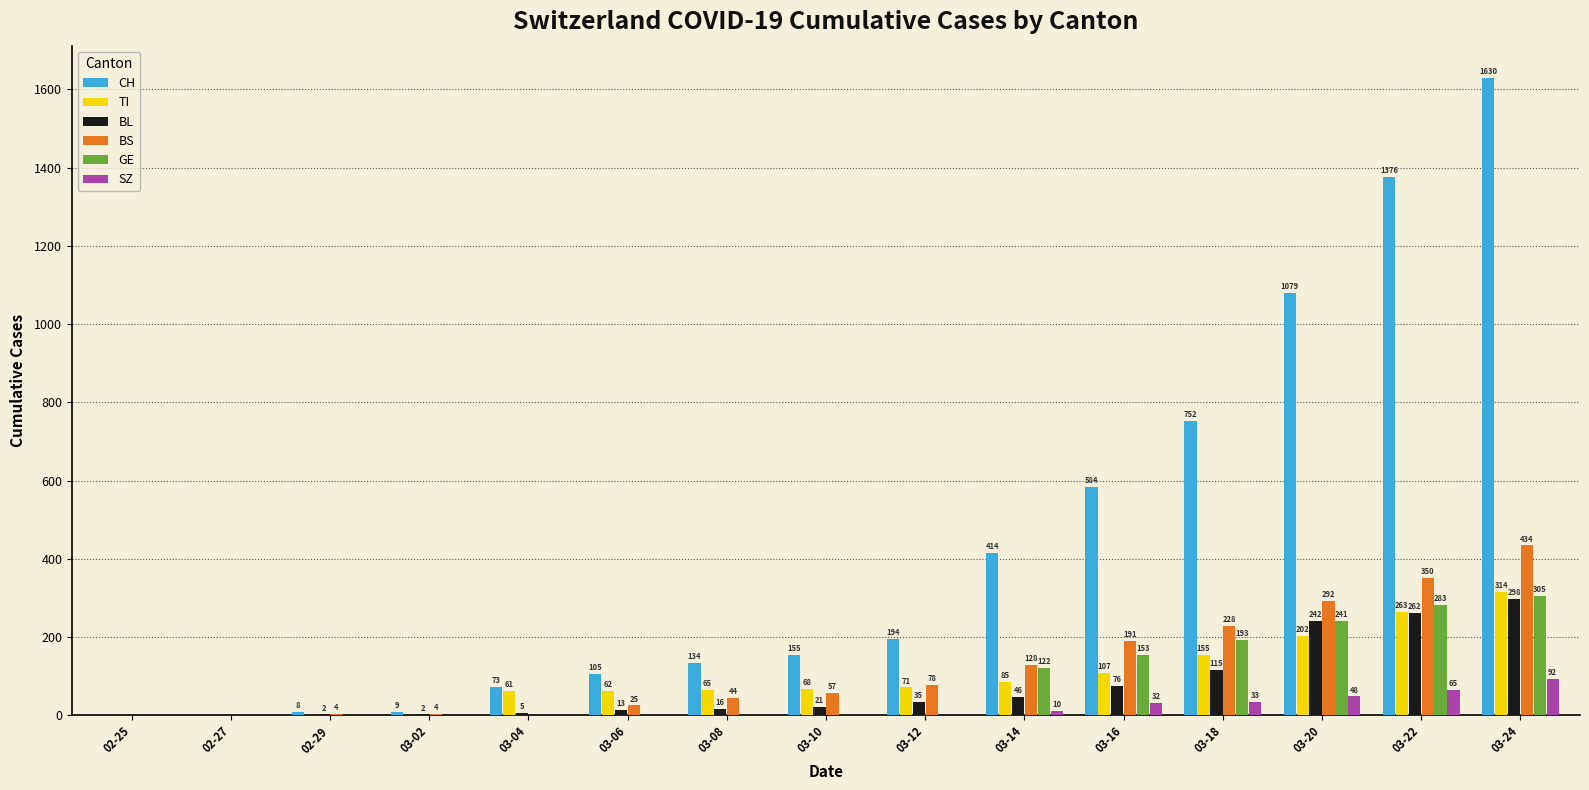

What is the total value across all series at 02-29?

14